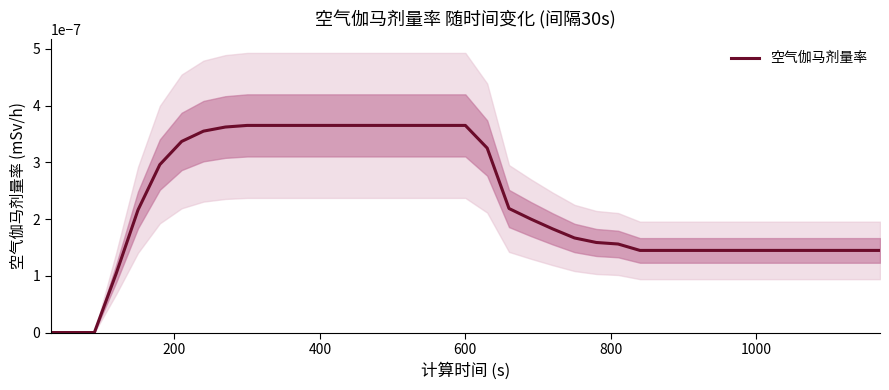

True or false: there are more than 0 points higher than both neighbors.

False